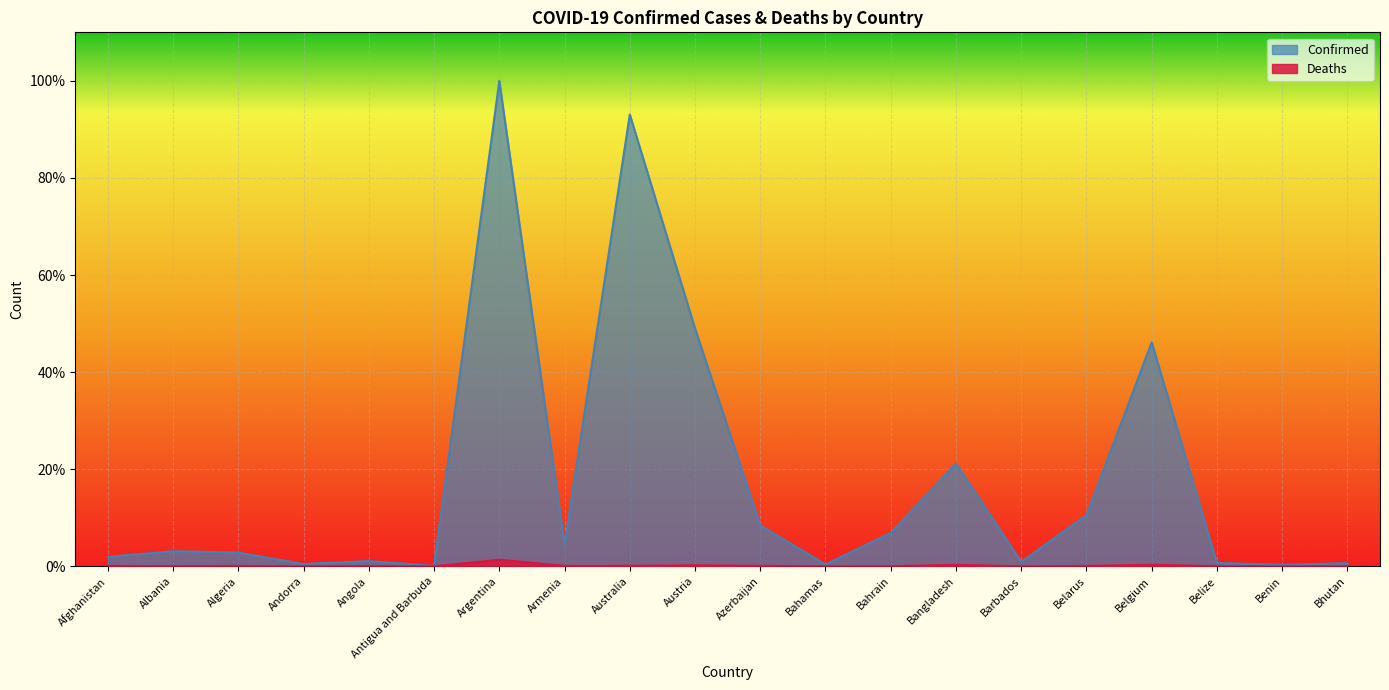

What is the sum of all Deaths values?

2.9